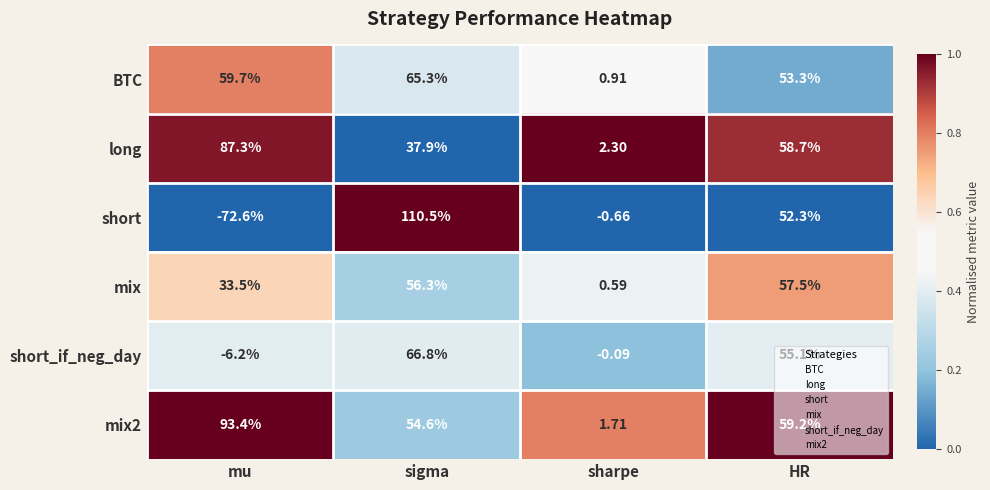

What is the spread (max minus min) of values at sigma?

72.6